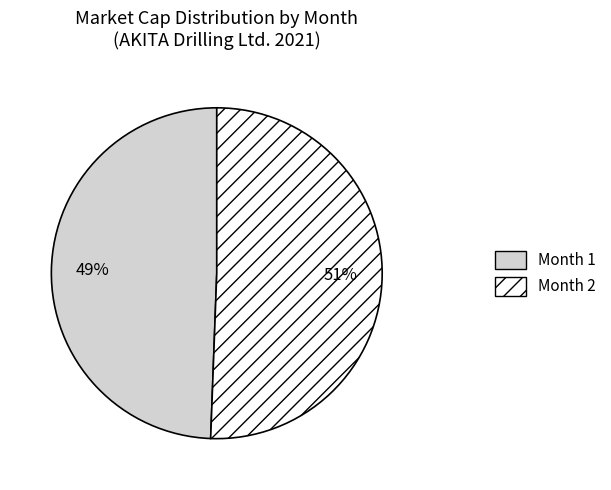

Is there a majority slice in this chart?

Yes